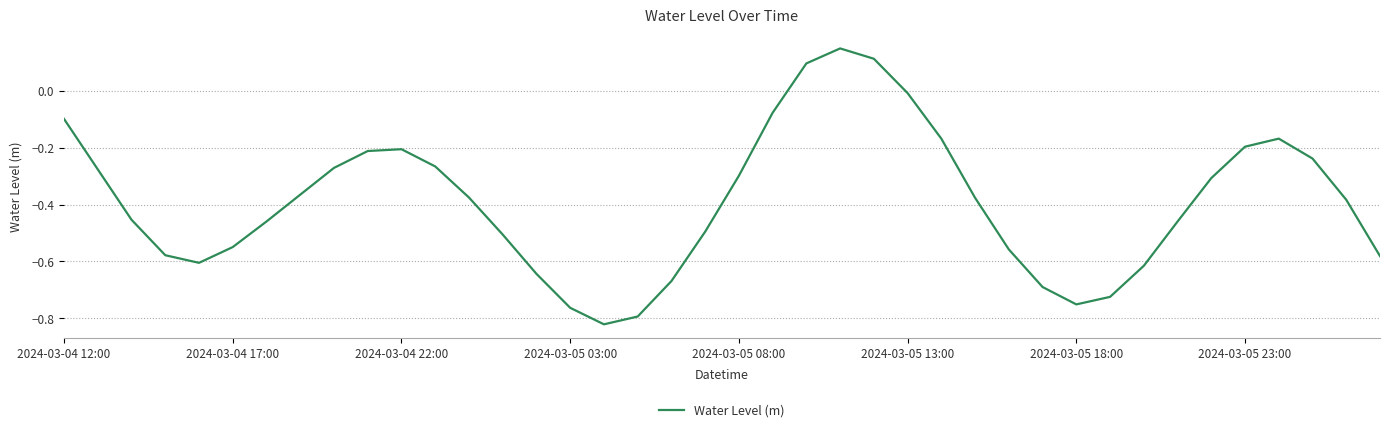

What is the difference between the maximum and minimum values?

1.0